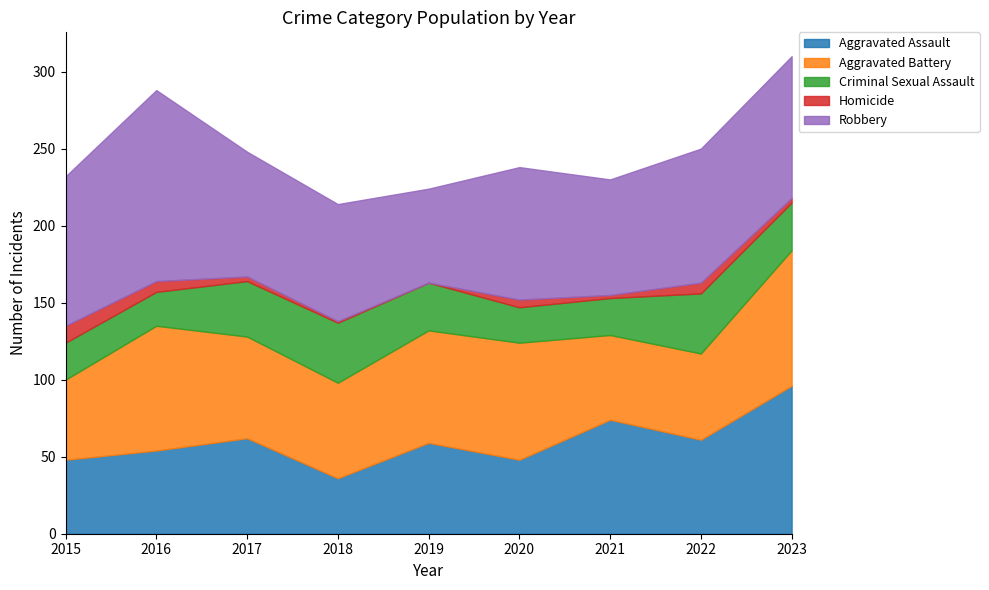

At 2015, list the series in order from smallest to largest.

Homicide, Criminal Sexual Assault, Aggravated Assault, Aggravated Battery, Robbery